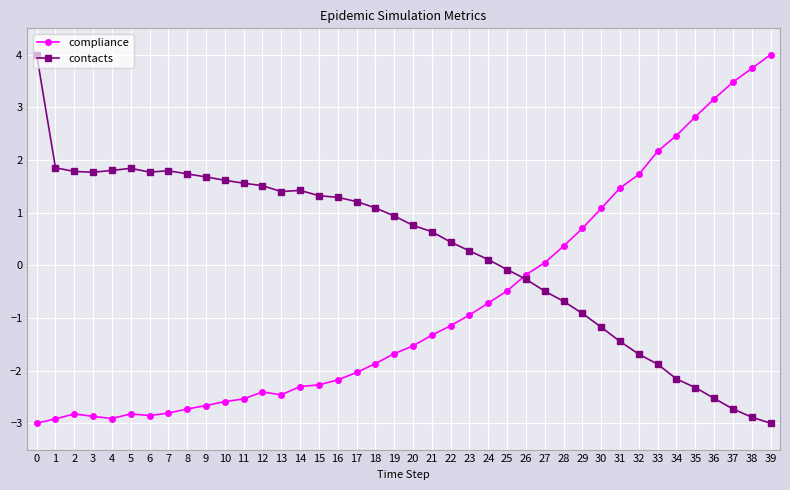

True or false: compliance and contacts cross at least once.

True